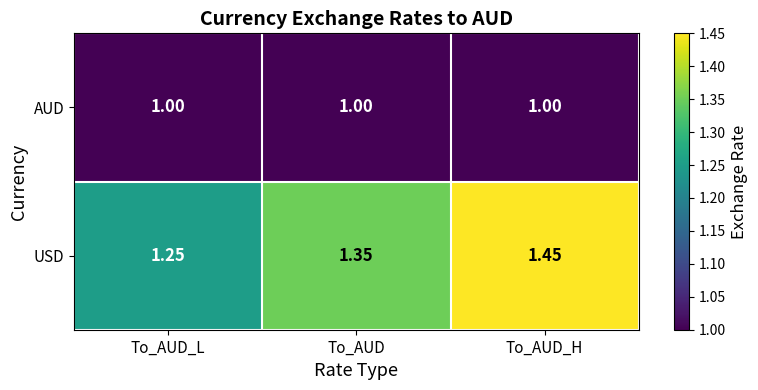

At which label is USD closest to 1?

To_AUD_L